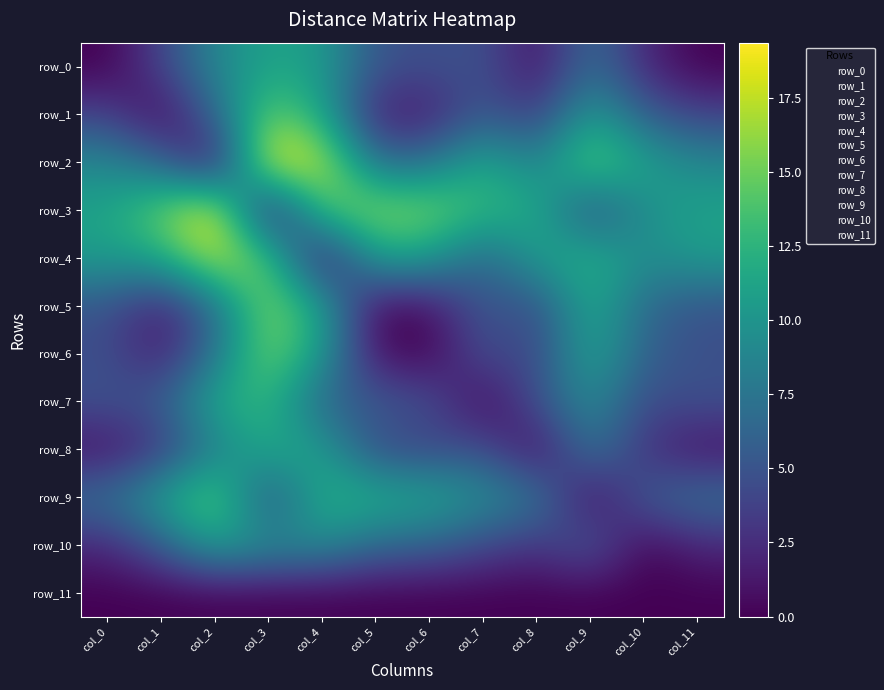

Where is row_9 nearest to the value 7?

col_0